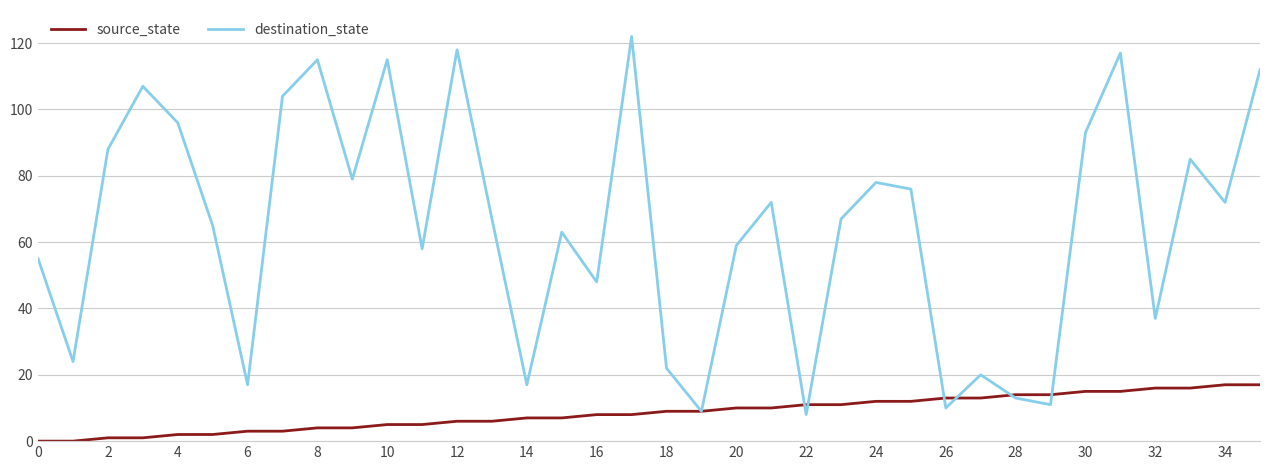

Which series has the widest spread of values?

destination_state